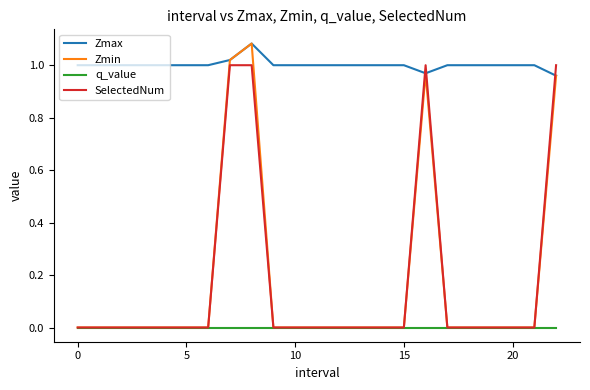

Which series has the largest total across all categories?

Zmax